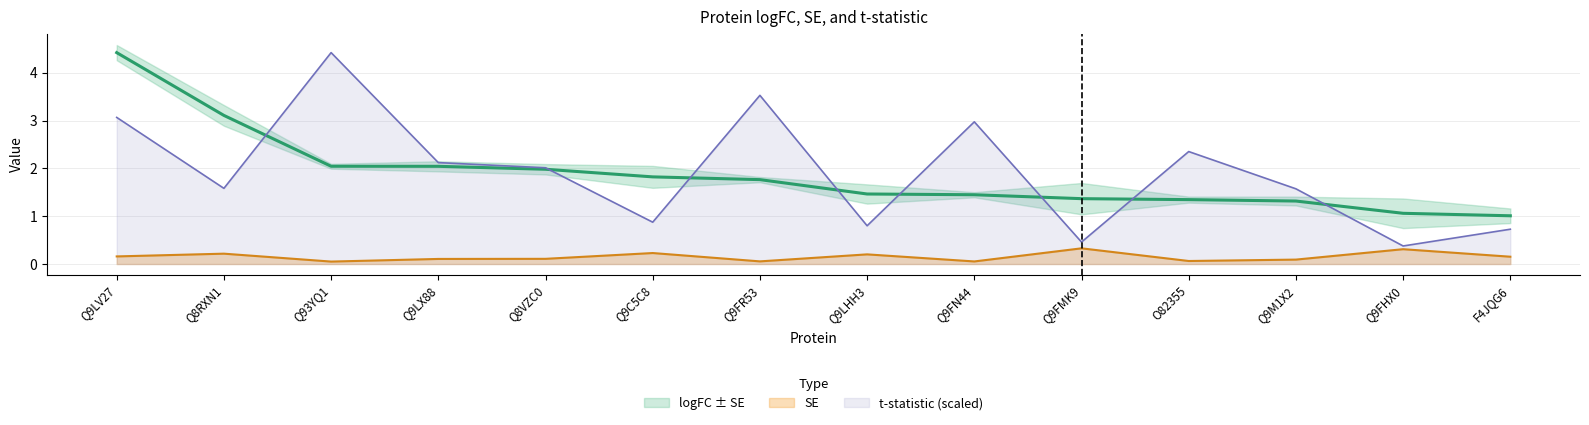

Is it true that t equals 0.9 at Q9C5C8?

True